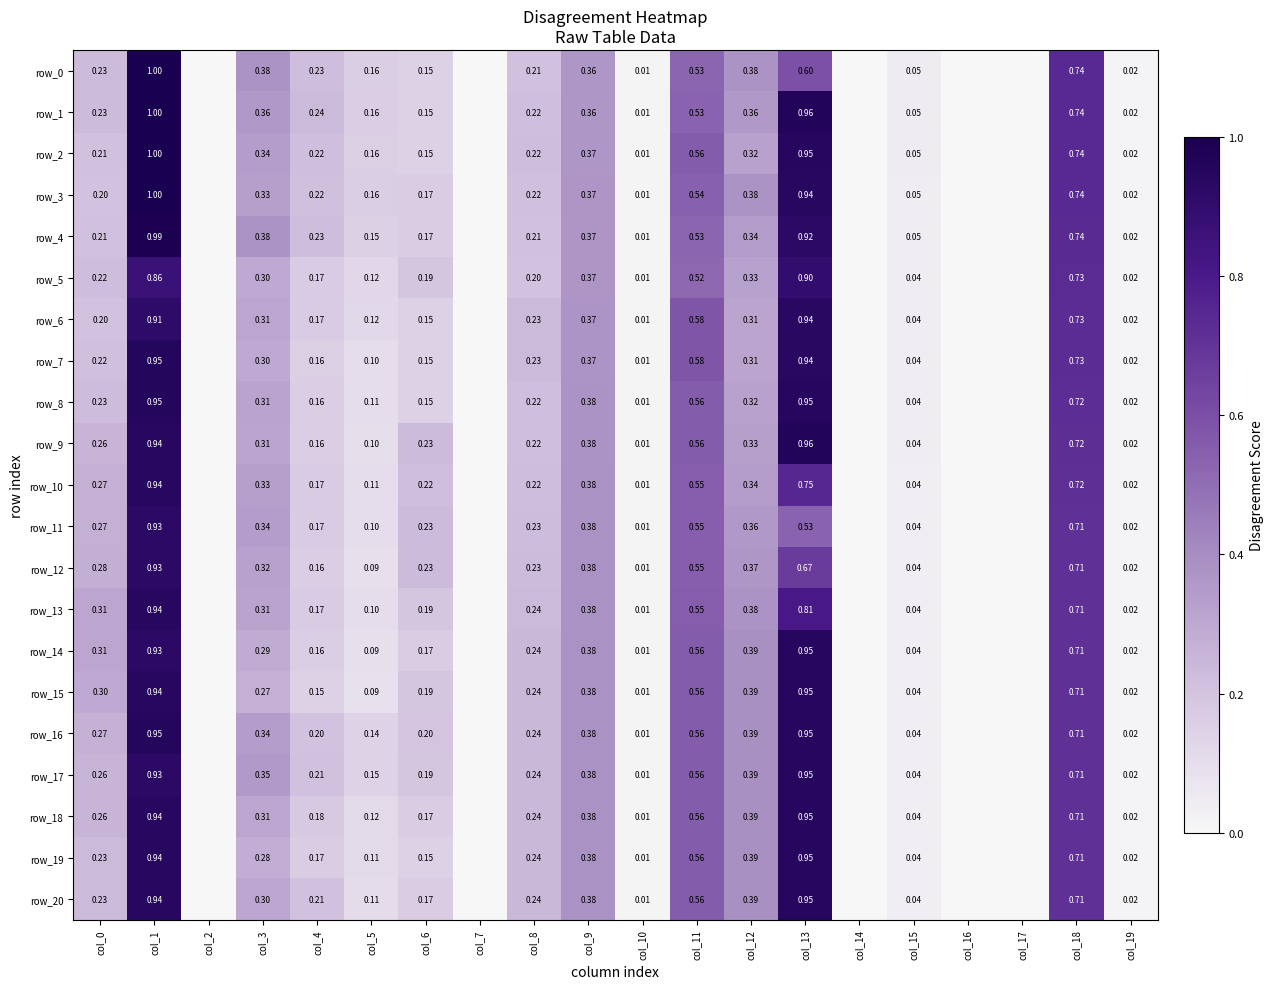

Reading left to right, transcribe all the data shown in this chart.

row_0: col_0=0.2	col_1=1.0	col_2=0.0	col_3=0.4	col_4=0.2	col_5=0.2	col_6=0.2	col_7=0.0	col_8=0.2	col_9=0.4	col_10=0.0	col_11=0.5	col_12=0.4	col_13=0.6	col_14=0.0	col_15=0.0	col_16=0.0	col_17=0.0	col_18=0.7	col_19=0.0
row_1: col_0=0.2	col_1=1.0	col_2=0.0	col_3=0.4	col_4=0.2	col_5=0.2	col_6=0.2	col_7=0.0	col_8=0.2	col_9=0.4	col_10=0.0	col_11=0.5	col_12=0.4	col_13=1.0	col_14=0.0	col_15=0.0	col_16=0.0	col_17=0.0	col_18=0.7	col_19=0.0
row_2: col_0=0.2	col_1=1.0	col_2=0.0	col_3=0.3	col_4=0.2	col_5=0.2	col_6=0.2	col_7=0.0	col_8=0.2	col_9=0.4	col_10=0.0	col_11=0.6	col_12=0.3	col_13=0.9	col_14=0.0	col_15=0.0	col_16=0.0	col_17=0.0	col_18=0.7	col_19=0.0
row_3: col_0=0.2	col_1=1.0	col_2=0.0	col_3=0.3	col_4=0.2	col_5=0.2	col_6=0.2	col_7=0.0	col_8=0.2	col_9=0.4	col_10=0.0	col_11=0.5	col_12=0.4	col_13=0.9	col_14=0.0	col_15=0.0	col_16=0.0	col_17=0.0	col_18=0.7	col_19=0.0
row_4: col_0=0.2	col_1=1.0	col_2=0.0	col_3=0.4	col_4=0.2	col_5=0.2	col_6=0.2	col_7=0.0	col_8=0.2	col_9=0.4	col_10=0.0	col_11=0.5	col_12=0.3	col_13=0.9	col_14=0.0	col_15=0.0	col_16=0.0	col_17=0.0	col_18=0.7	col_19=0.0
row_5: col_0=0.2	col_1=0.9	col_2=0.0	col_3=0.3	col_4=0.2	col_5=0.1	col_6=0.2	col_7=0.0	col_8=0.2	col_9=0.4	col_10=0.0	col_11=0.5	col_12=0.3	col_13=0.9	col_14=0.0	col_15=0.0	col_16=0.0	col_17=0.0	col_18=0.7	col_19=0.0
row_6: col_0=0.2	col_1=0.9	col_2=0.0	col_3=0.3	col_4=0.2	col_5=0.1	col_6=0.2	col_7=0.0	col_8=0.2	col_9=0.4	col_10=0.0	col_11=0.6	col_12=0.3	col_13=0.9	col_14=0.0	col_15=0.0	col_16=0.0	col_17=0.0	col_18=0.7	col_19=0.0
row_7: col_0=0.2	col_1=1.0	col_2=0.0	col_3=0.3	col_4=0.2	col_5=0.1	col_6=0.2	col_7=0.0	col_8=0.2	col_9=0.4	col_10=0.0	col_11=0.6	col_12=0.3	col_13=0.9	col_14=0.0	col_15=0.0	col_16=0.0	col_17=0.0	col_18=0.7	col_19=0.0
row_8: col_0=0.2	col_1=1.0	col_2=0.0	col_3=0.3	col_4=0.2	col_5=0.1	col_6=0.2	col_7=0.0	col_8=0.2	col_9=0.4	col_10=0.0	col_11=0.6	col_12=0.3	col_13=0.9	col_14=0.0	col_15=0.0	col_16=0.0	col_17=0.0	col_18=0.7	col_19=0.0
row_9: col_0=0.3	col_1=0.9	col_2=0.0	col_3=0.3	col_4=0.2	col_5=0.1	col_6=0.2	col_7=0.0	col_8=0.2	col_9=0.4	col_10=0.0	col_11=0.6	col_12=0.3	col_13=1.0	col_14=0.0	col_15=0.0	col_16=0.0	col_17=0.0	col_18=0.7	col_19=0.0
row_10: col_0=0.3	col_1=0.9	col_2=0.0	col_3=0.3	col_4=0.2	col_5=0.1	col_6=0.2	col_7=0.0	col_8=0.2	col_9=0.4	col_10=0.0	col_11=0.6	col_12=0.3	col_13=0.7	col_14=0.0	col_15=0.0	col_16=0.0	col_17=0.0	col_18=0.7	col_19=0.0
row_11: col_0=0.3	col_1=0.9	col_2=0.0	col_3=0.3	col_4=0.2	col_5=0.1	col_6=0.2	col_7=0.0	col_8=0.2	col_9=0.4	col_10=0.0	col_11=0.5	col_12=0.4	col_13=0.5	col_14=0.0	col_15=0.0	col_16=0.0	col_17=0.0	col_18=0.7	col_19=0.0
row_12: col_0=0.3	col_1=0.9	col_2=0.0	col_3=0.3	col_4=0.2	col_5=0.1	col_6=0.2	col_7=0.0	col_8=0.2	col_9=0.4	col_10=0.0	col_11=0.5	col_12=0.4	col_13=0.7	col_14=0.0	col_15=0.0	col_16=0.0	col_17=0.0	col_18=0.7	col_19=0.0
row_13: col_0=0.3	col_1=0.9	col_2=0.0	col_3=0.3	col_4=0.2	col_5=0.1	col_6=0.2	col_7=0.0	col_8=0.2	col_9=0.4	col_10=0.0	col_11=0.6	col_12=0.4	col_13=0.8	col_14=0.0	col_15=0.0	col_16=0.0	col_17=0.0	col_18=0.7	col_19=0.0
row_14: col_0=0.3	col_1=0.9	col_2=0.0	col_3=0.3	col_4=0.2	col_5=0.1	col_6=0.2	col_7=0.0	col_8=0.2	col_9=0.4	col_10=0.0	col_11=0.6	col_12=0.4	col_13=0.9	col_14=0.0	col_15=0.0	col_16=0.0	col_17=0.0	col_18=0.7	col_19=0.0
row_15: col_0=0.3	col_1=0.9	col_2=0.0	col_3=0.3	col_4=0.1	col_5=0.1	col_6=0.2	col_7=0.0	col_8=0.2	col_9=0.4	col_10=0.0	col_11=0.6	col_12=0.4	col_13=0.9	col_14=0.0	col_15=0.0	col_16=0.0	col_17=0.0	col_18=0.7	col_19=0.0
row_16: col_0=0.3	col_1=1.0	col_2=0.0	col_3=0.3	col_4=0.2	col_5=0.1	col_6=0.2	col_7=0.0	col_8=0.2	col_9=0.4	col_10=0.0	col_11=0.6	col_12=0.4	col_13=0.9	col_14=0.0	col_15=0.0	col_16=0.0	col_17=0.0	col_18=0.7	col_19=0.0
row_17: col_0=0.3	col_1=0.9	col_2=0.0	col_3=0.4	col_4=0.2	col_5=0.1	col_6=0.2	col_7=0.0	col_8=0.2	col_9=0.4	col_10=0.0	col_11=0.6	col_12=0.4	col_13=0.9	col_14=0.0	col_15=0.0	col_16=0.0	col_17=0.0	col_18=0.7	col_19=0.0
row_18: col_0=0.3	col_1=0.9	col_2=0.0	col_3=0.3	col_4=0.2	col_5=0.1	col_6=0.2	col_7=0.0	col_8=0.2	col_9=0.4	col_10=0.0	col_11=0.6	col_12=0.4	col_13=0.9	col_14=0.0	col_15=0.0	col_16=0.0	col_17=0.0	col_18=0.7	col_19=0.0
row_19: col_0=0.2	col_1=0.9	col_2=0.0	col_3=0.3	col_4=0.2	col_5=0.1	col_6=0.2	col_7=0.0	col_8=0.2	col_9=0.4	col_10=0.0	col_11=0.6	col_12=0.4	col_13=0.9	col_14=0.0	col_15=0.0	col_16=0.0	col_17=0.0	col_18=0.7	col_19=0.0
row_20: col_0=0.2	col_1=0.9	col_2=0.0	col_3=0.3	col_4=0.2	col_5=0.1	col_6=0.2	col_7=0.0	col_8=0.2	col_9=0.4	col_10=0.0	col_11=0.6	col_12=0.4	col_13=0.9	col_14=0.0	col_15=0.0	col_16=0.0	col_17=0.0	col_18=0.7	col_19=0.0